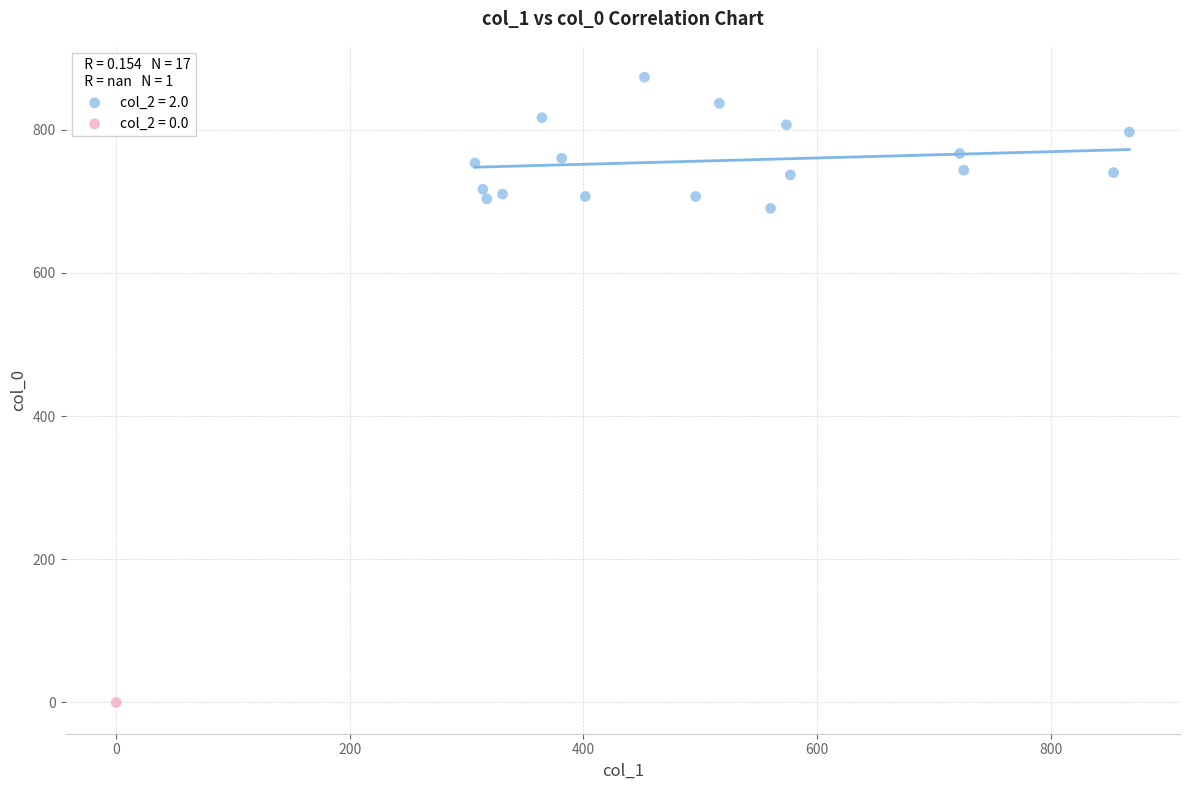

Which series reaches the maximum Y coordinate?

col_2 = 2.0